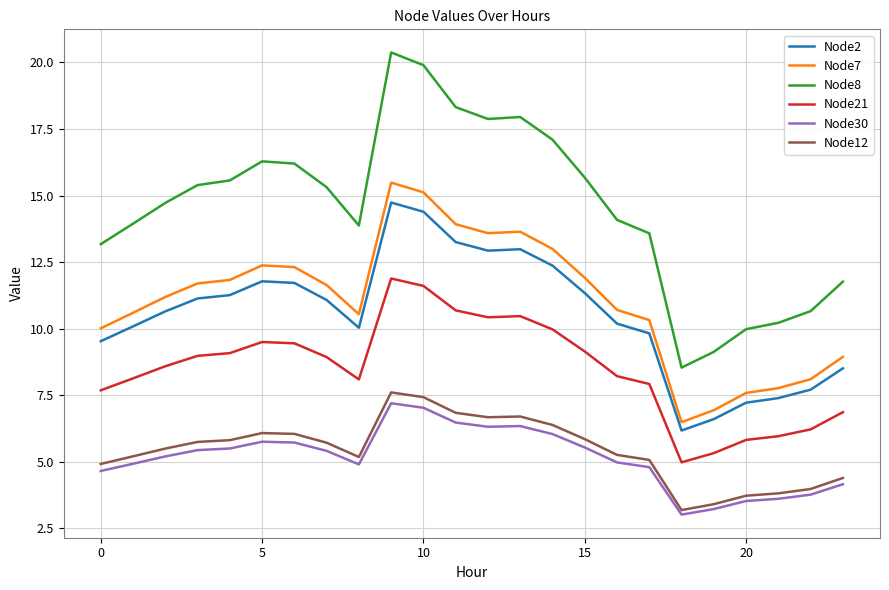

What is the average value of the Node2 series?

10.5